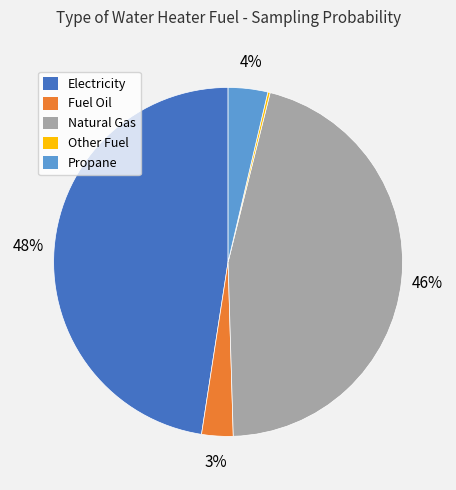

To the nearest percent, what is the average slice percentage?

20%